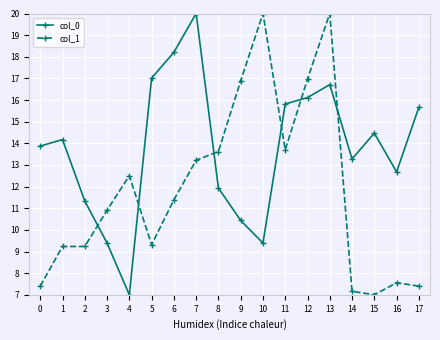

The col_0 series shows 18.3 at 16. True or false?

False